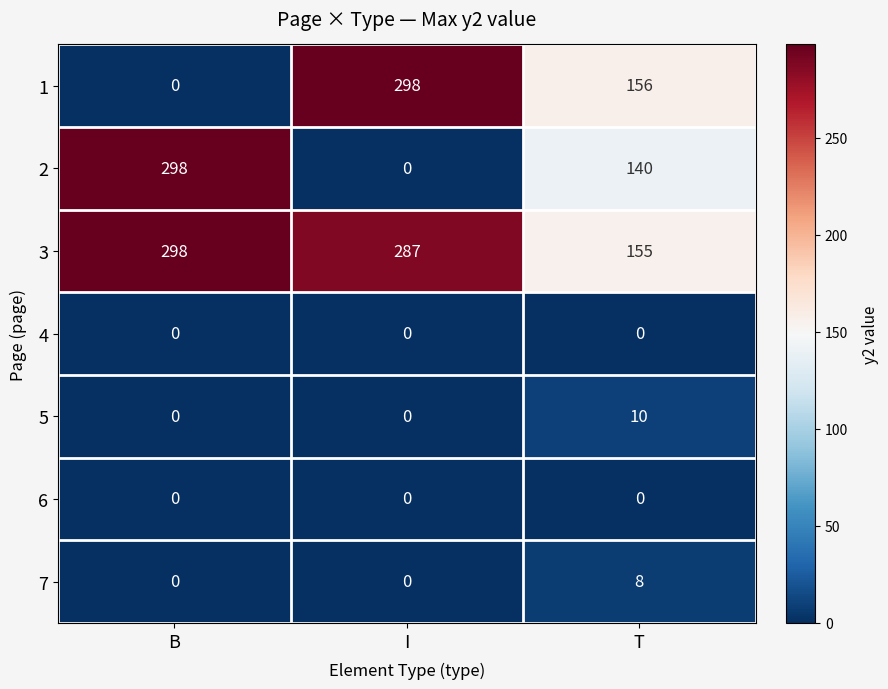

Count the number of categories in the chart.

3